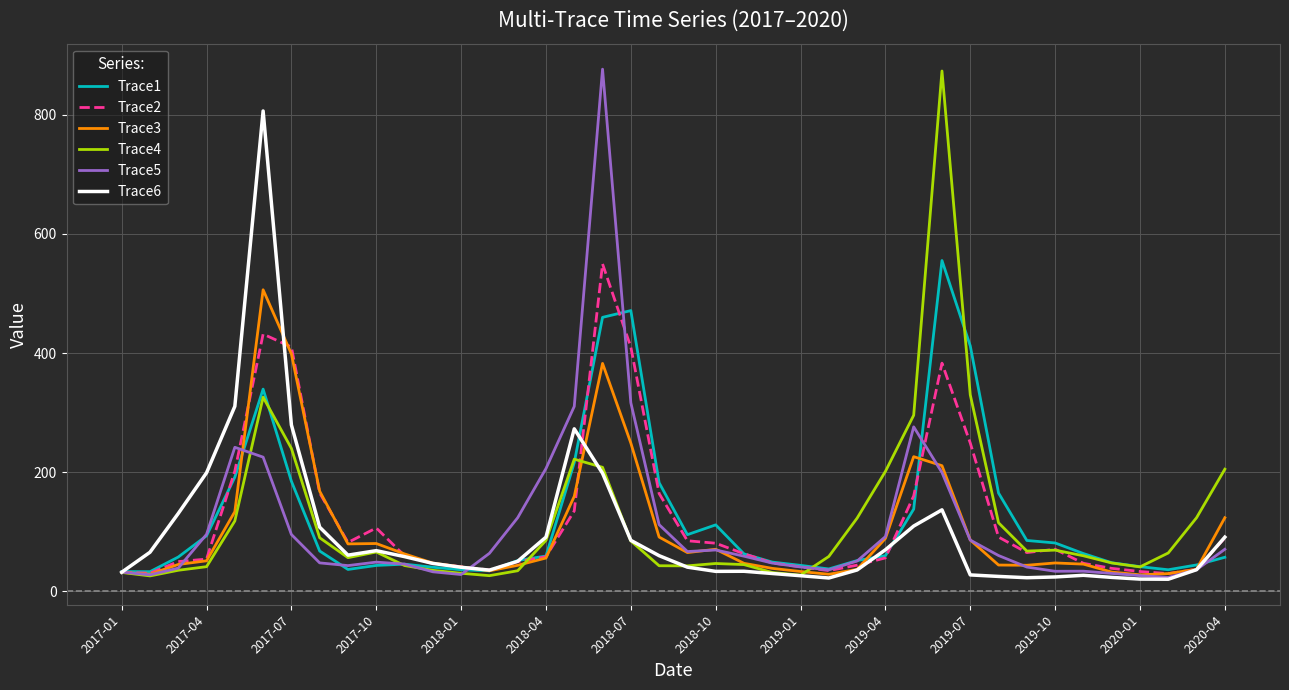

Does the chart display data point markers on the line(s)?

No